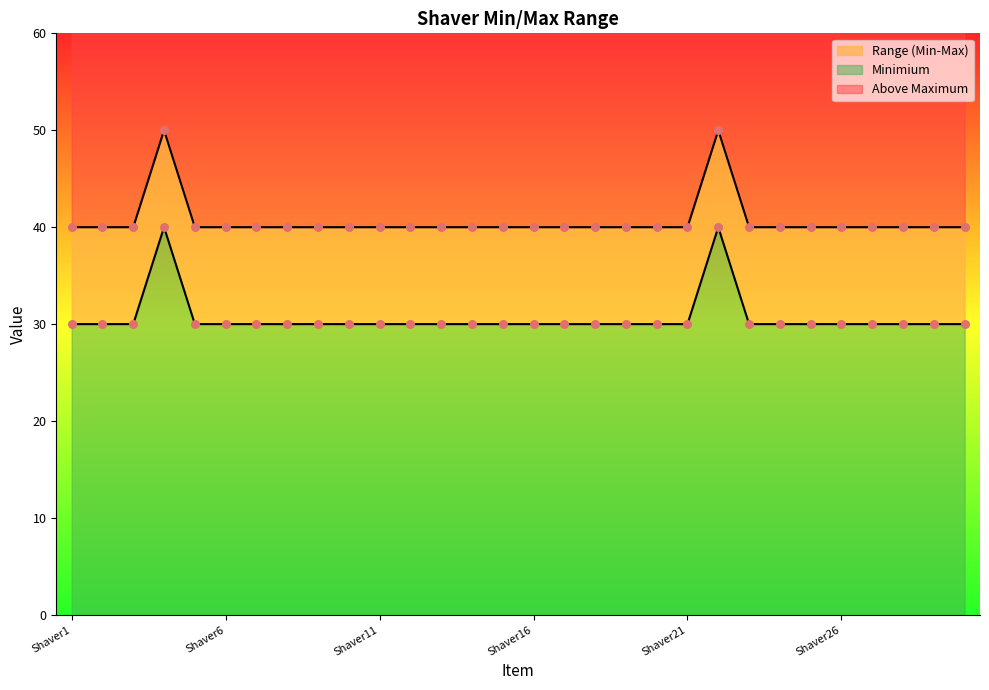

Which series has the largest total across all categories?

Minimium